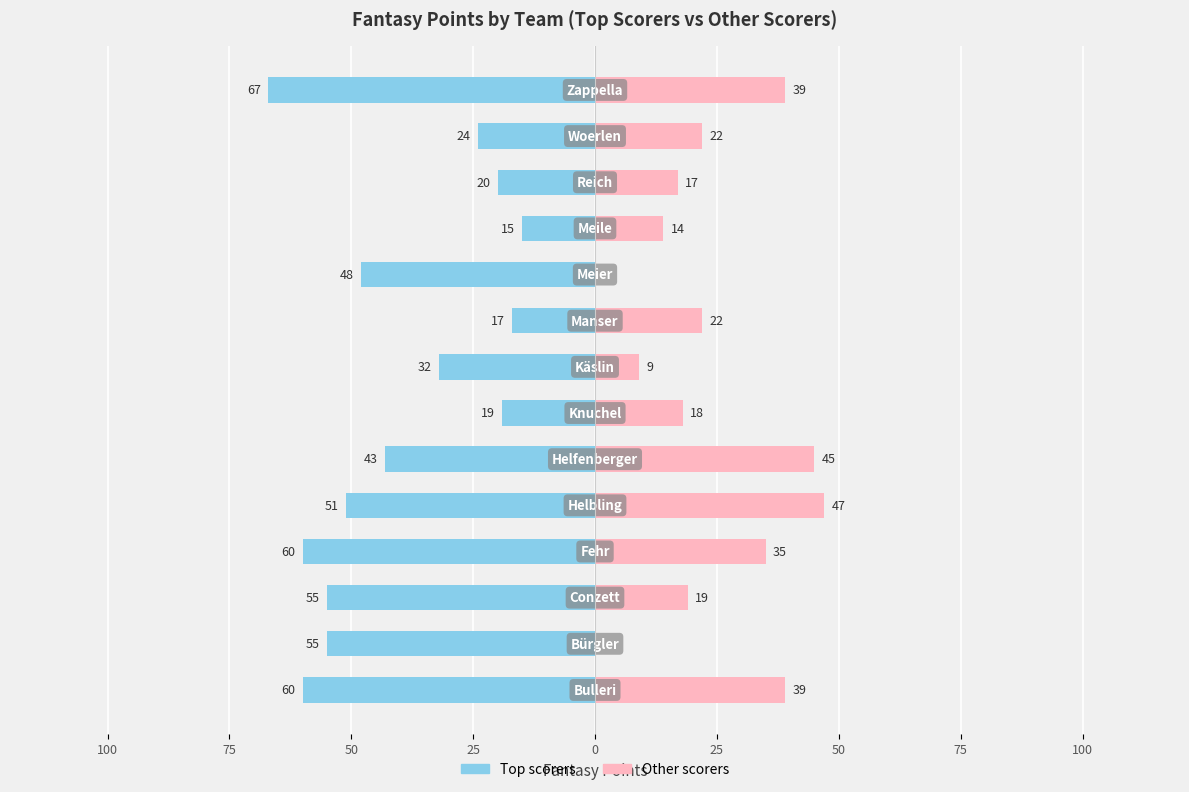

How many groups of bars are there?

14